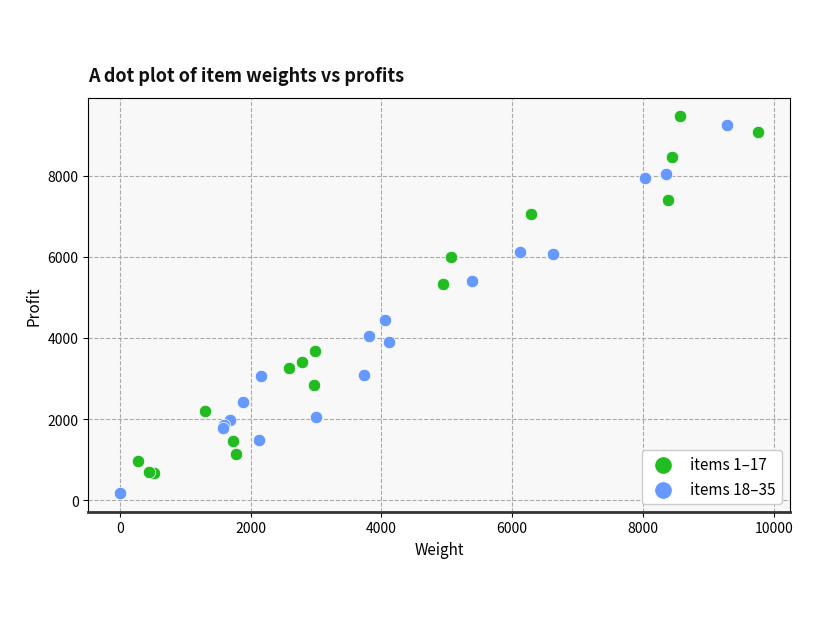

Which series contains the highest Y value?

items 1–17